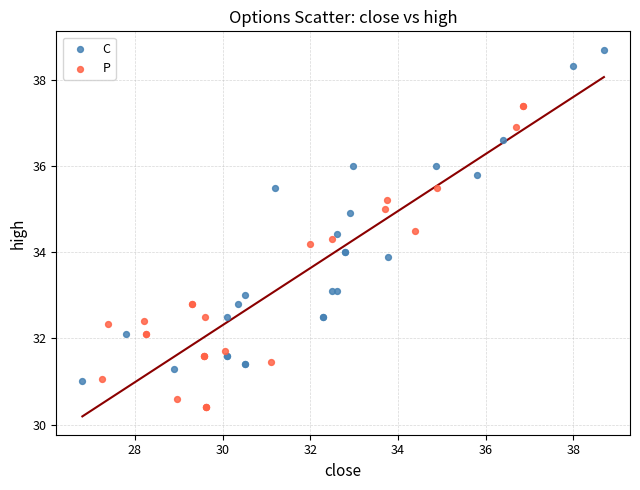

Which series contains the highest Y value?

C